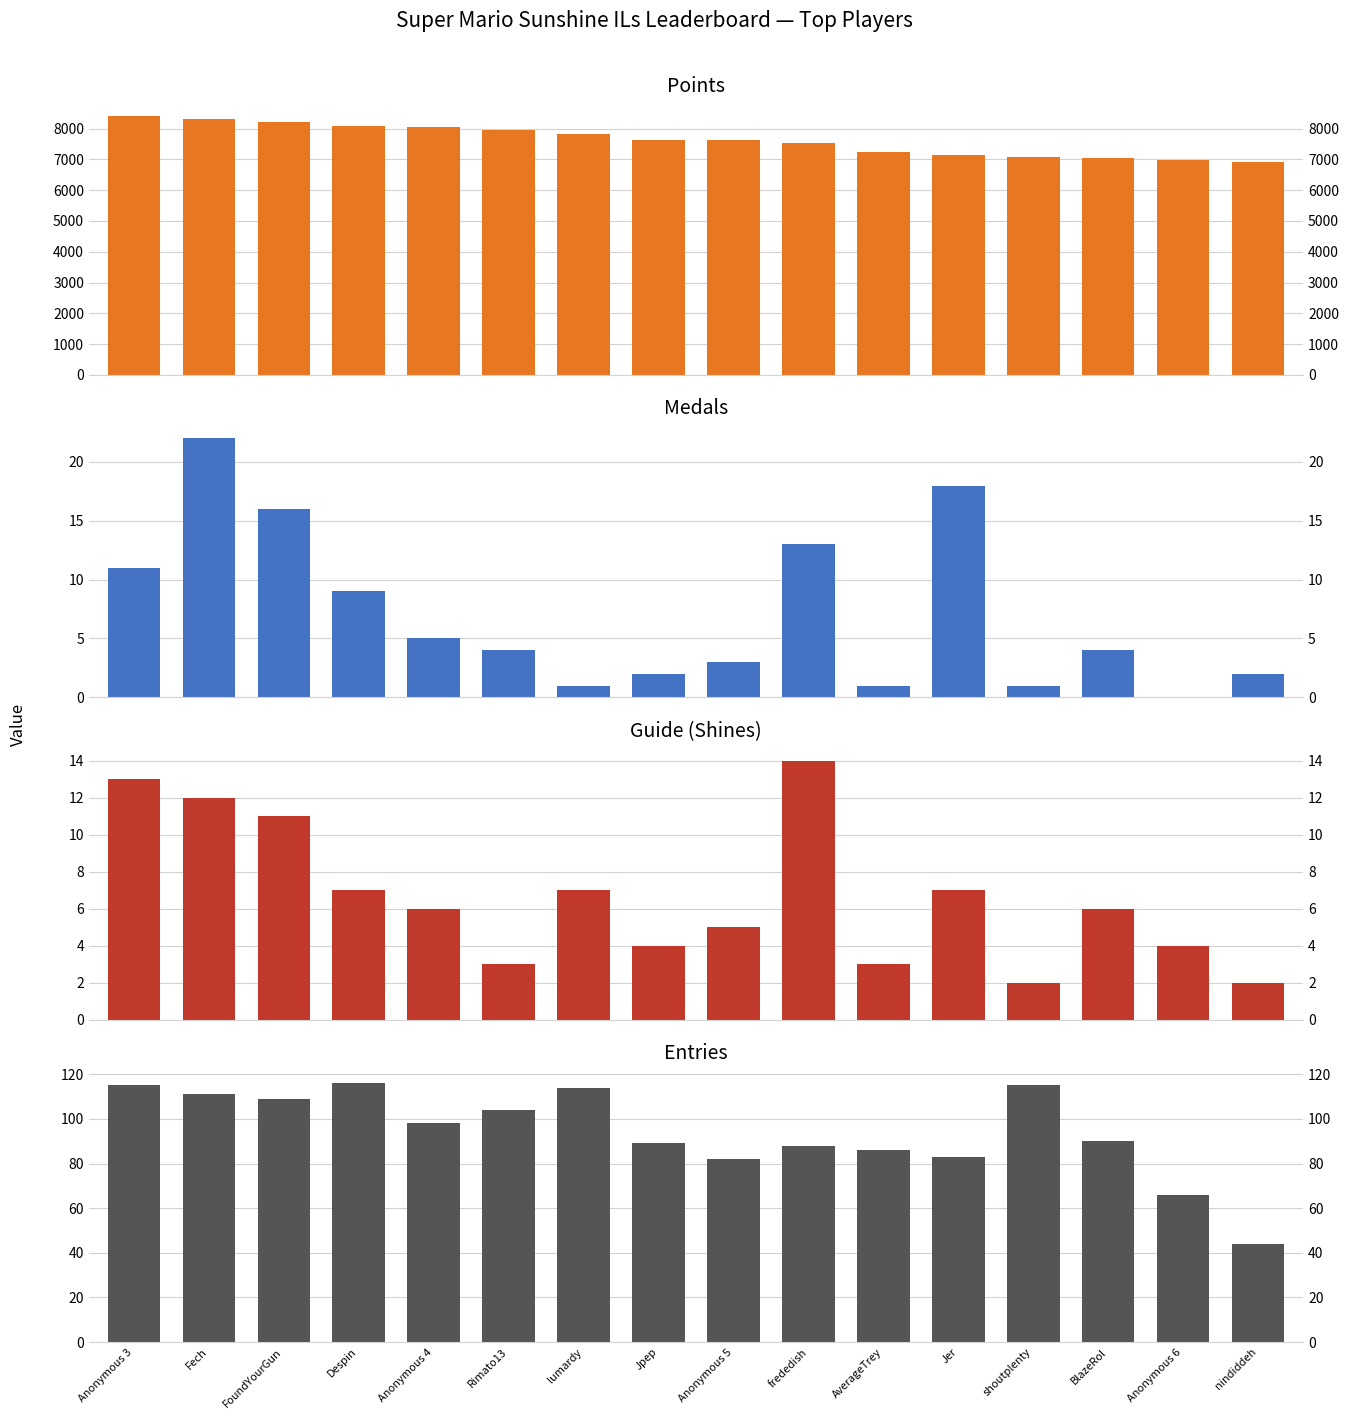

What is the sum of all Points values?

122044